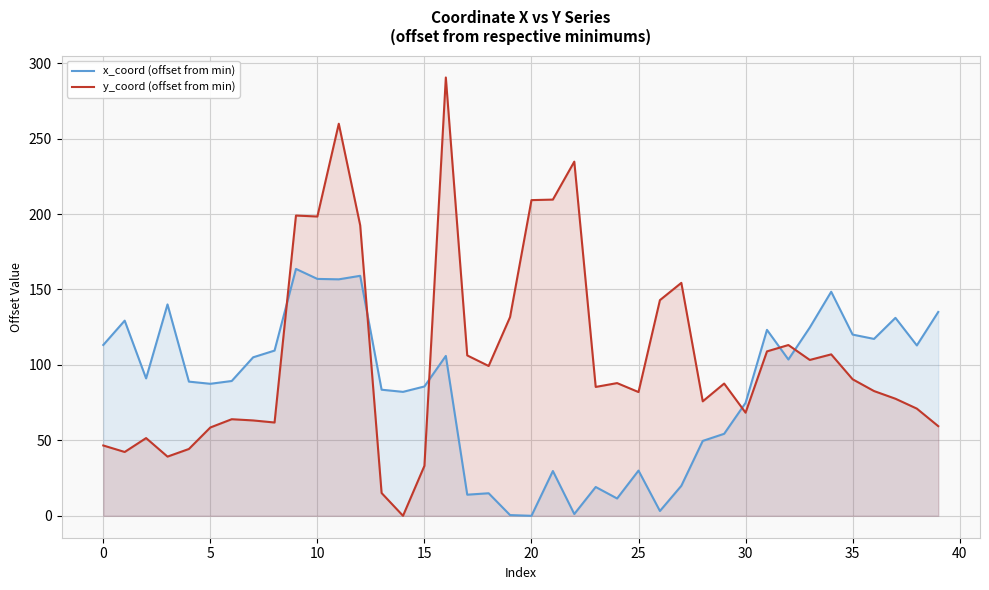

What is the sum of all y_coord (offset from min) values?

4249.0